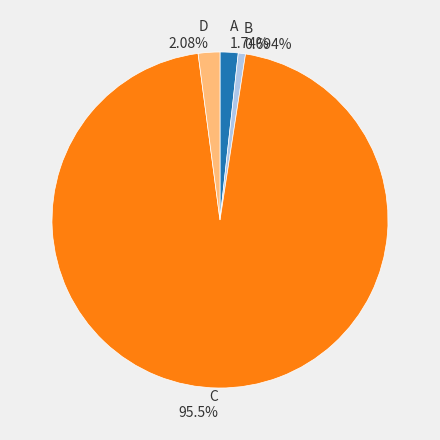

What is the largest slice in the pie chart?

C